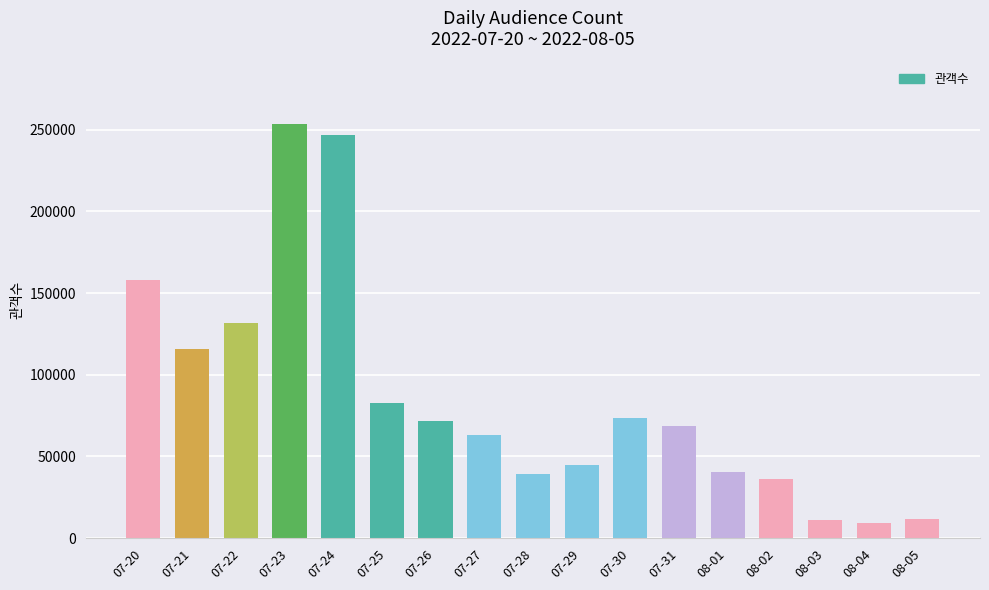

Is it true that the value at 08-04 is 9290?

True